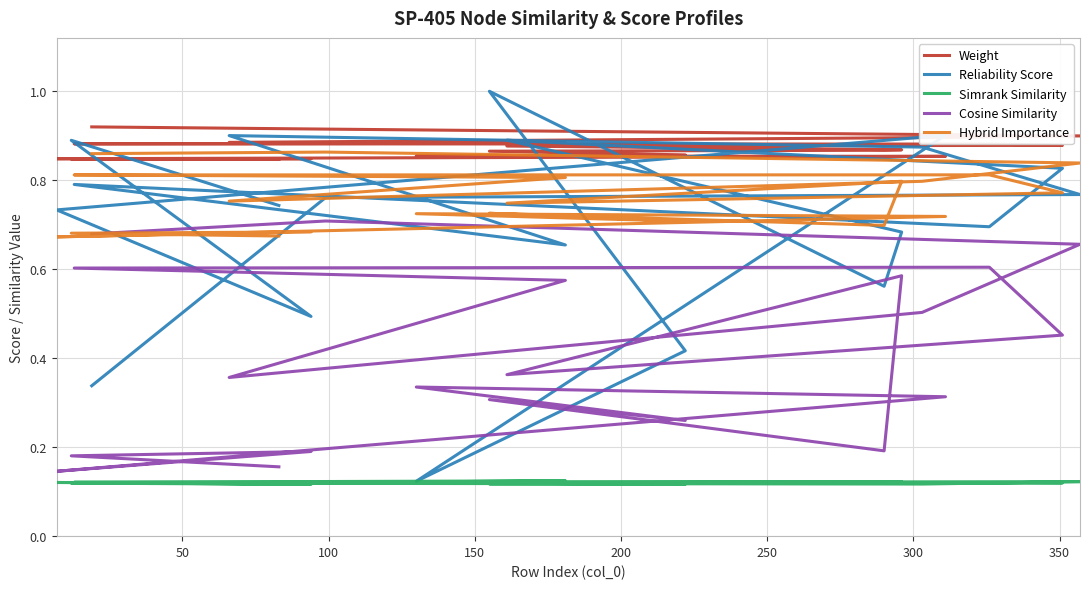

What is the sum of all Reliability Score values?

14.0